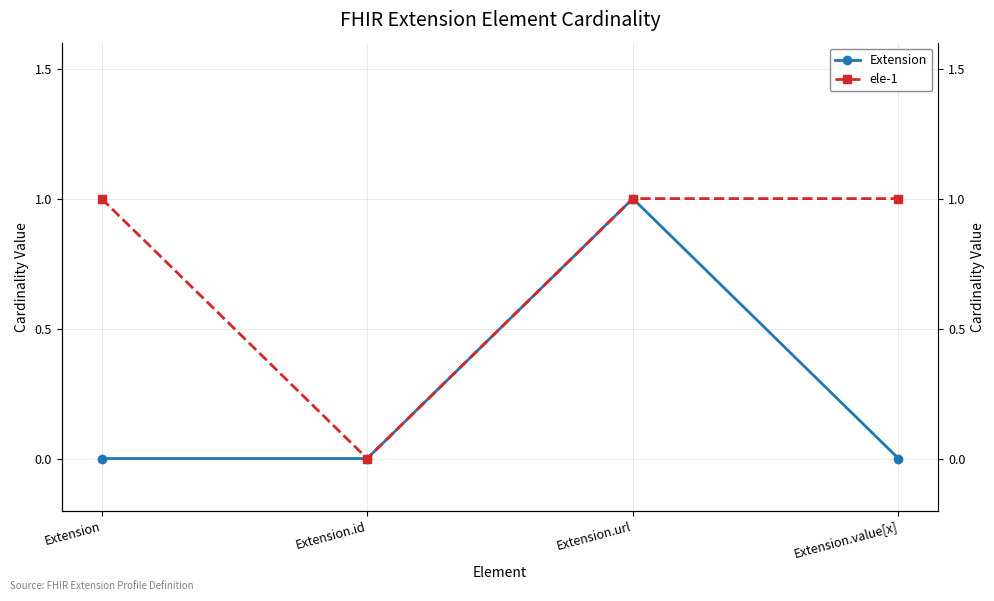

What position from the right is Extension.id?

3